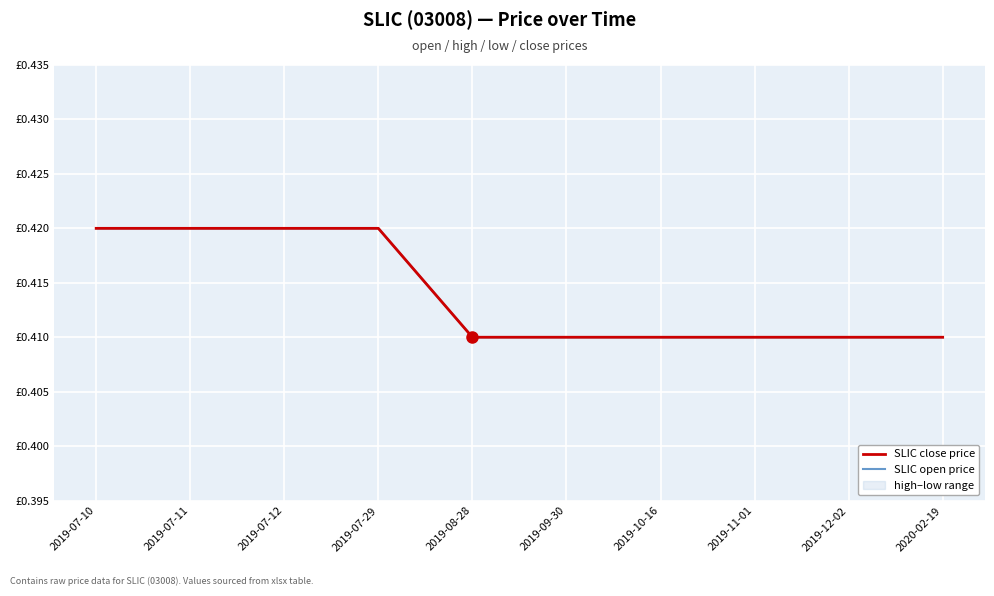

Which label corresponds to the largest value in the chart?

2019-07-10